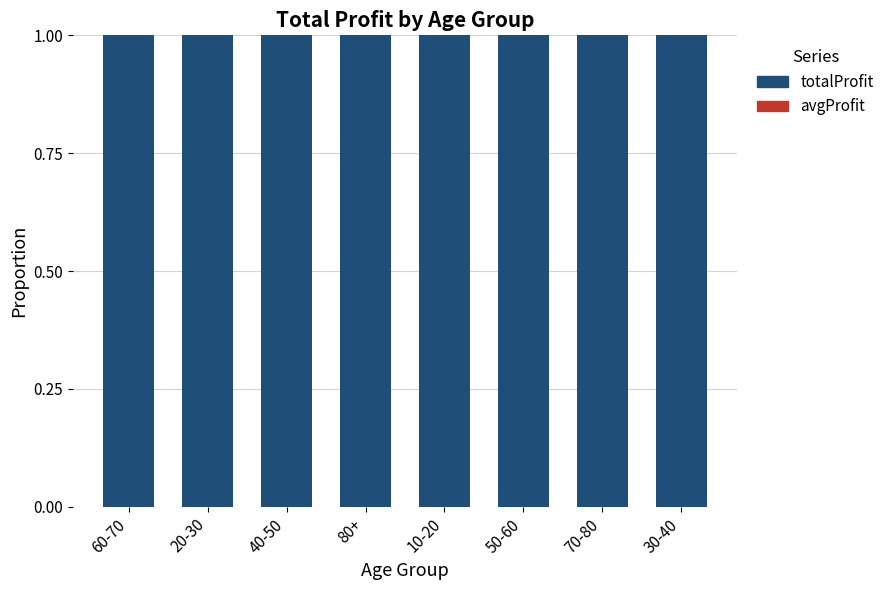

Rank the categories by totalProfit value from lowest to highest.

80+, 10-20, 70-80, 60-70, 30-40, 20-30, 40-50, 50-60